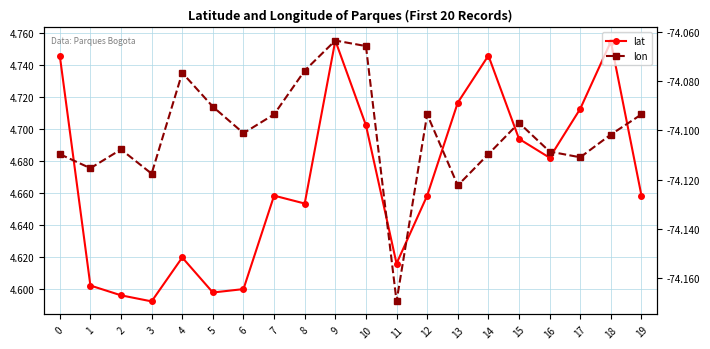

Reading left to right, extract all data points from this chart.

lat: 0=4.7	1=4.6	2=4.6	3=4.6	4=4.6	5=4.6	6=4.6	7=4.7	8=4.7	9=4.8	10=4.7	11=4.6	12=4.7	13=4.7	14=4.7	15=4.7	16=4.7	17=4.7	18=4.8	19=4.7
lon: 0=-74.1	1=-74.1	2=-74.1	3=-74.1	4=-74.1	5=-74.1	6=-74.1	7=-74.1	8=-74.1	9=-74.1	10=-74.1	11=-74.2	12=-74.1	13=-74.1	14=-74.1	15=-74.1	16=-74.1	17=-74.1	18=-74.1	19=-74.1